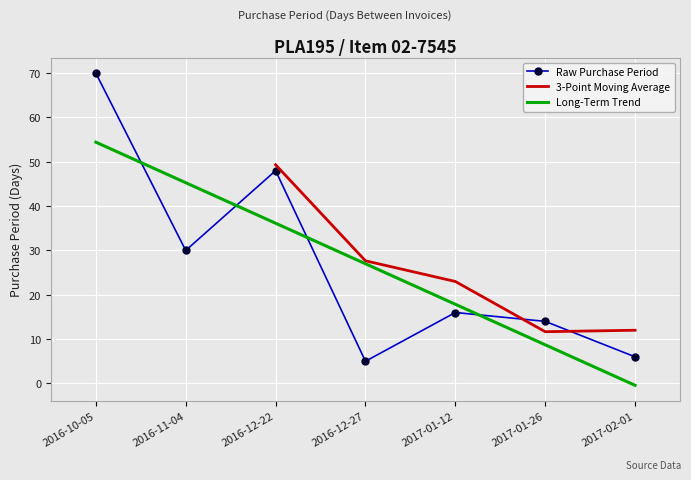

Which has a higher value, 2016-10-05 or 2016-12-22?

2016-10-05